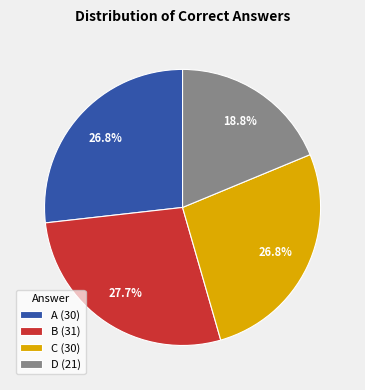

How much of the chart is everything except B (31)?

72.3%